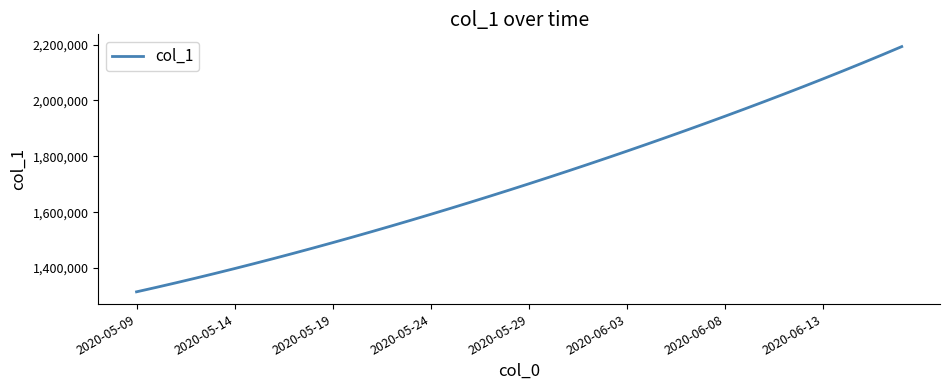

How many lines are shown in the chart?

1